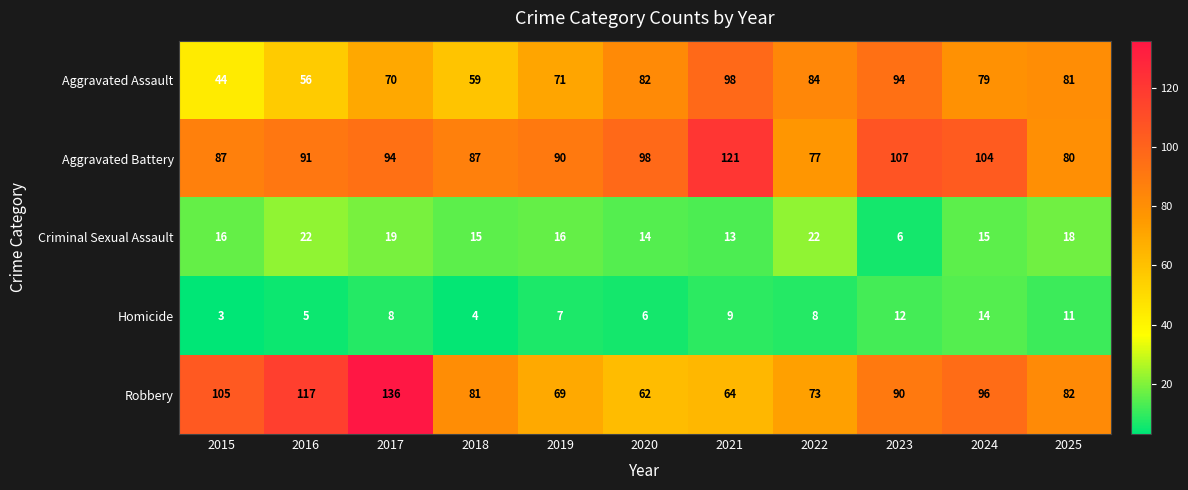

The Aggravated Assault series shows 122 at 2024. True or false?

False